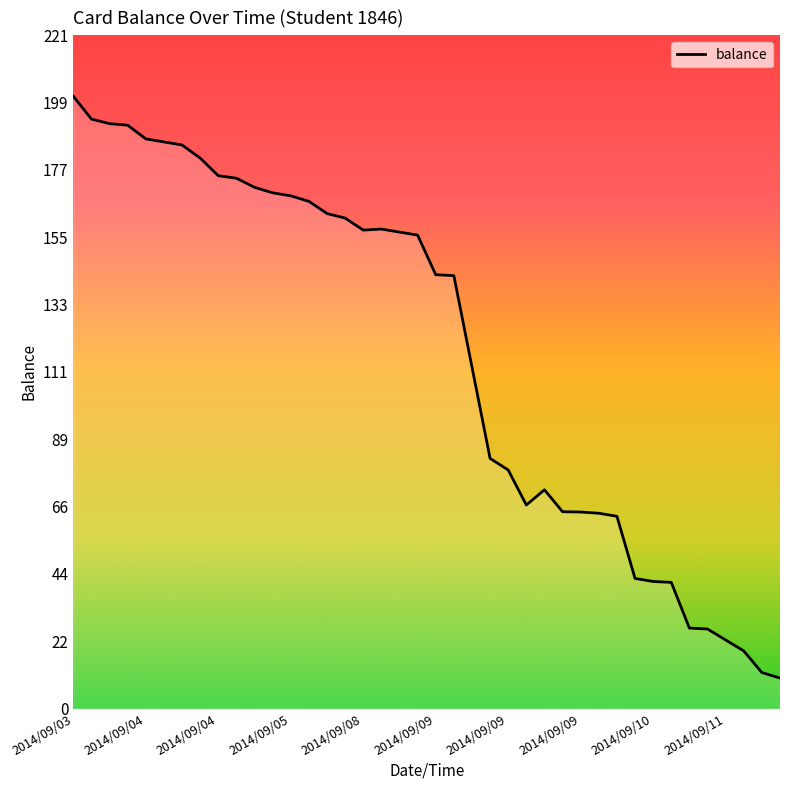

What is the minimum value shown in the chart?

10.1